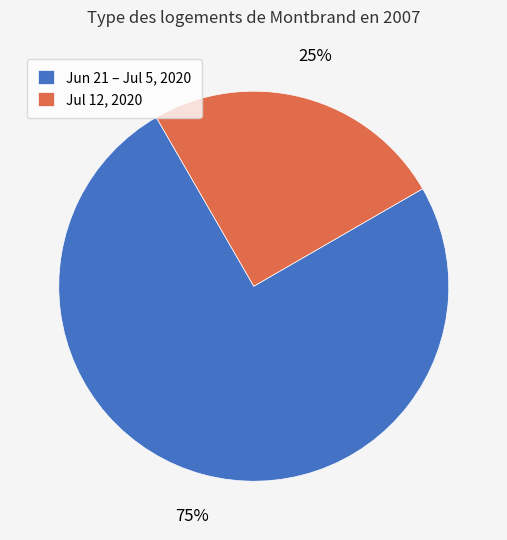

To the nearest percent, what is the difference between the largest and smallest slice percentages?

50%